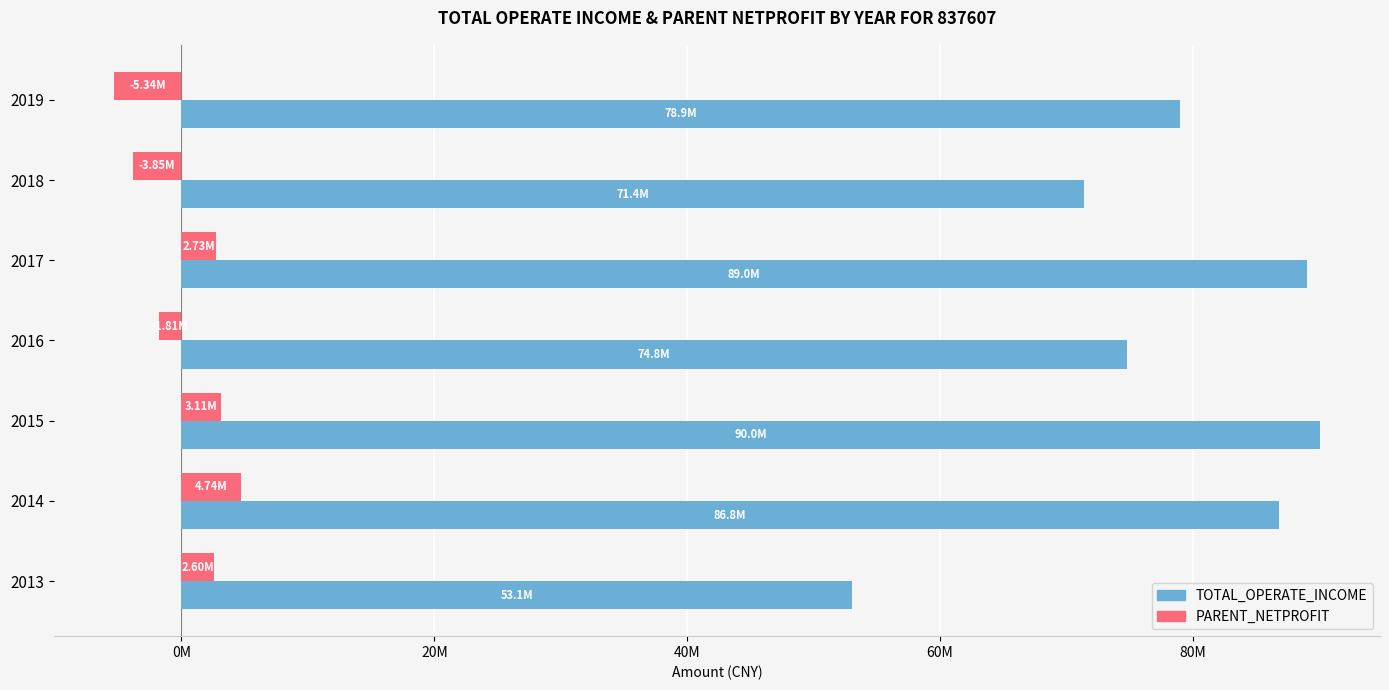

What are all the series names shown in the legend?

TOTAL_OPERATE_INCOME, PARENT_NETPROFIT